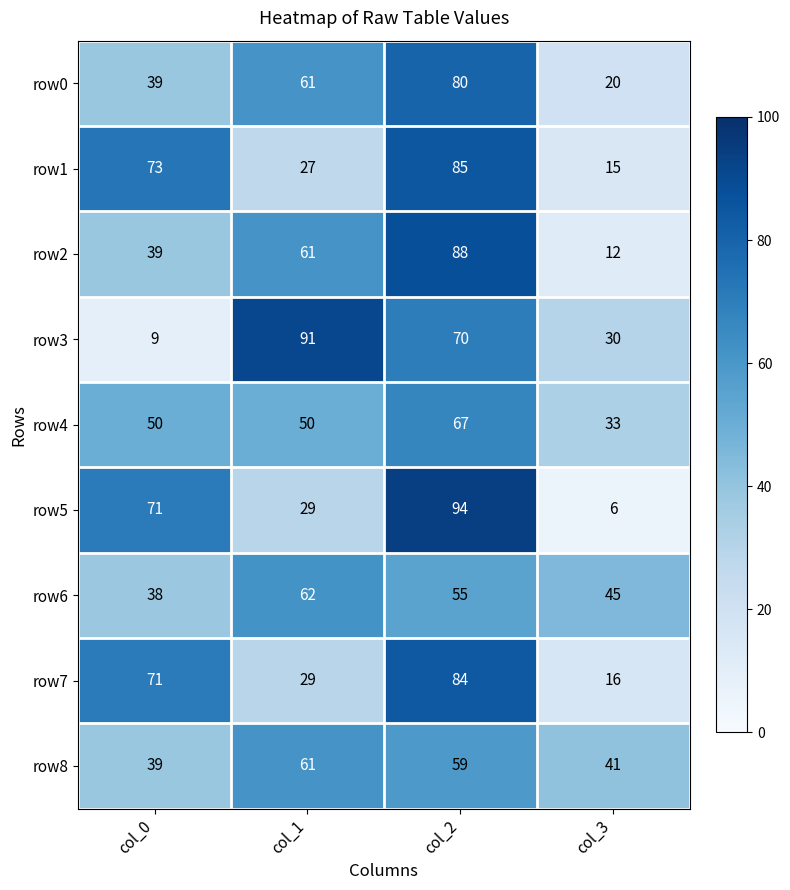

Where is row0 nearest to the value 50?

col_0